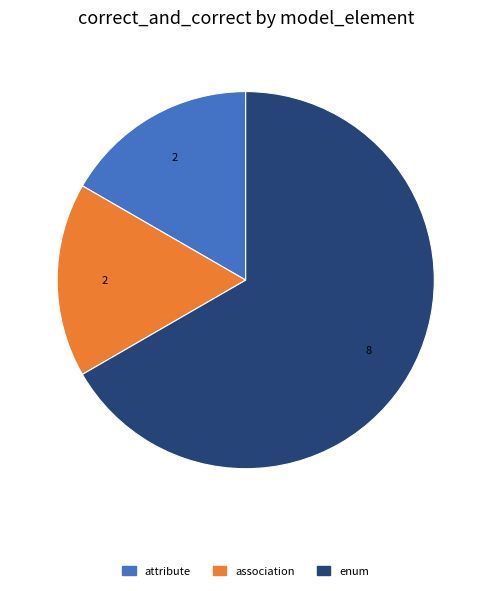

Does any single category account for the majority?

Yes